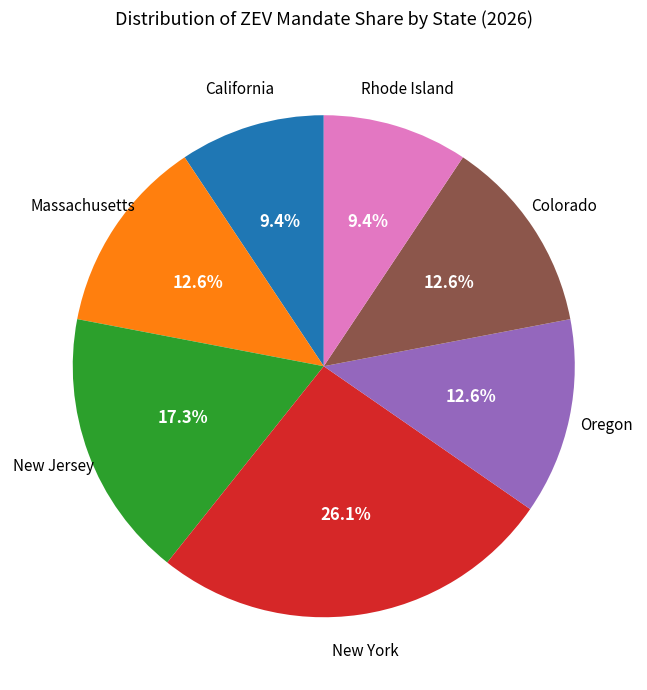

Which slice is the largest?

New York